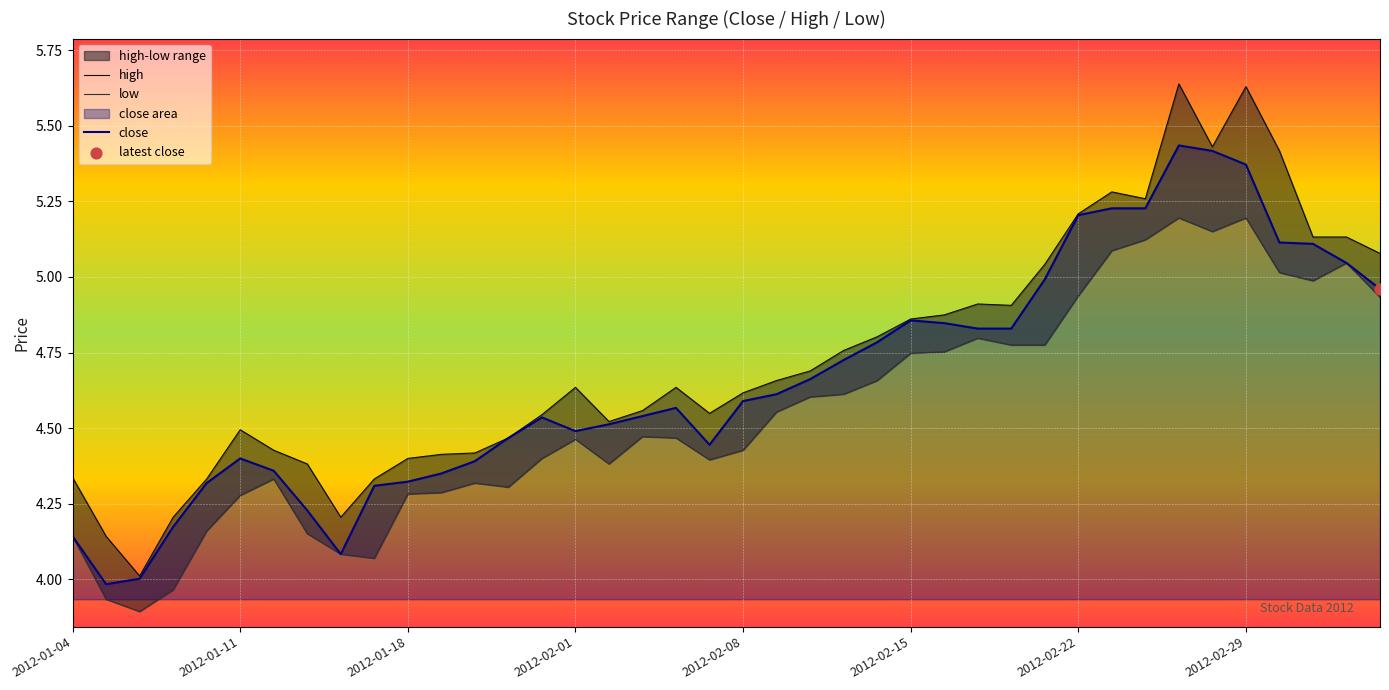

Which series contains the highest Y value?

high